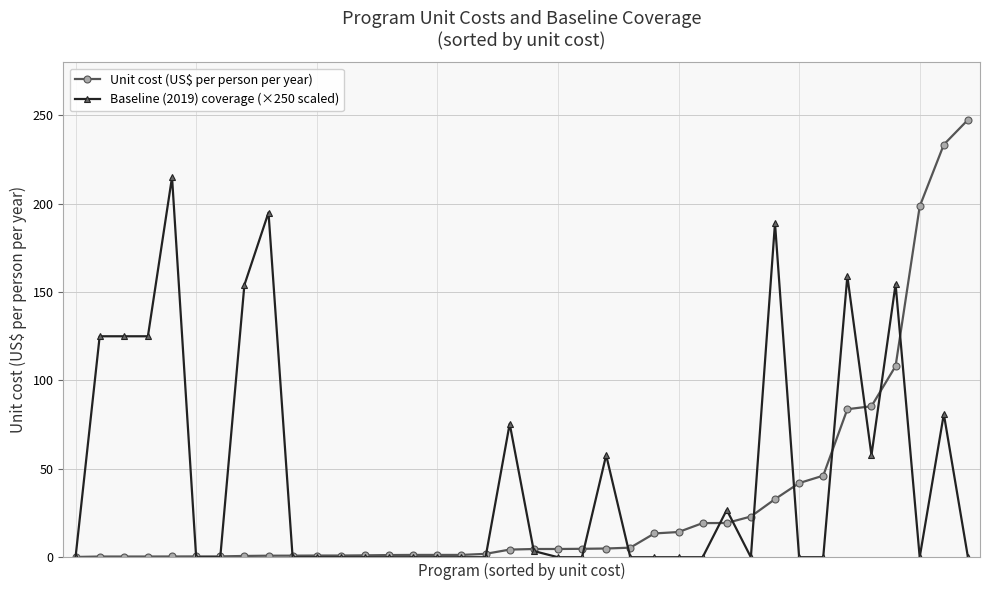

Which series has the largest total across all categories?

Baseline (2019) coverage (×250 scaled)